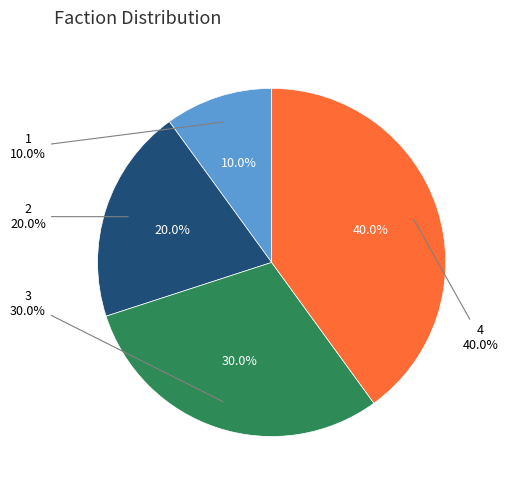

To the nearest percent, what portion does 1 represent?

10%